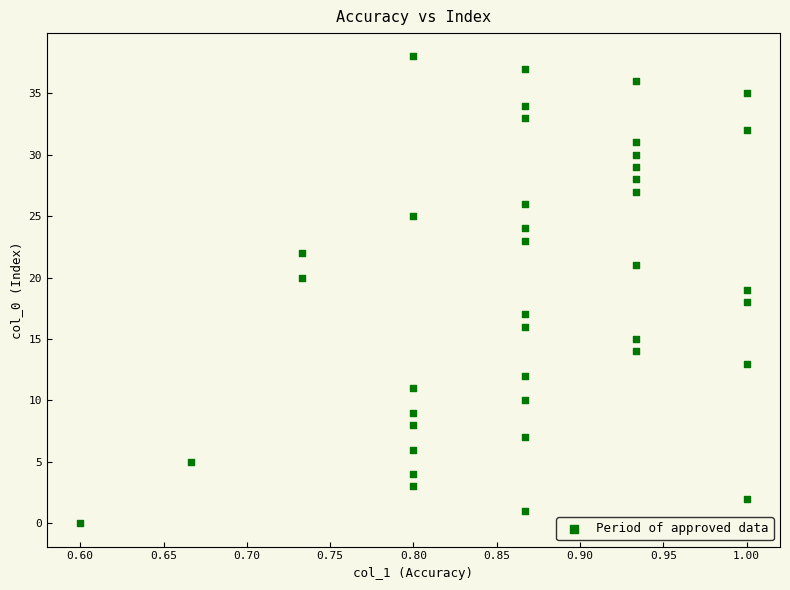

What is the range of Y values (max minus min)?

38